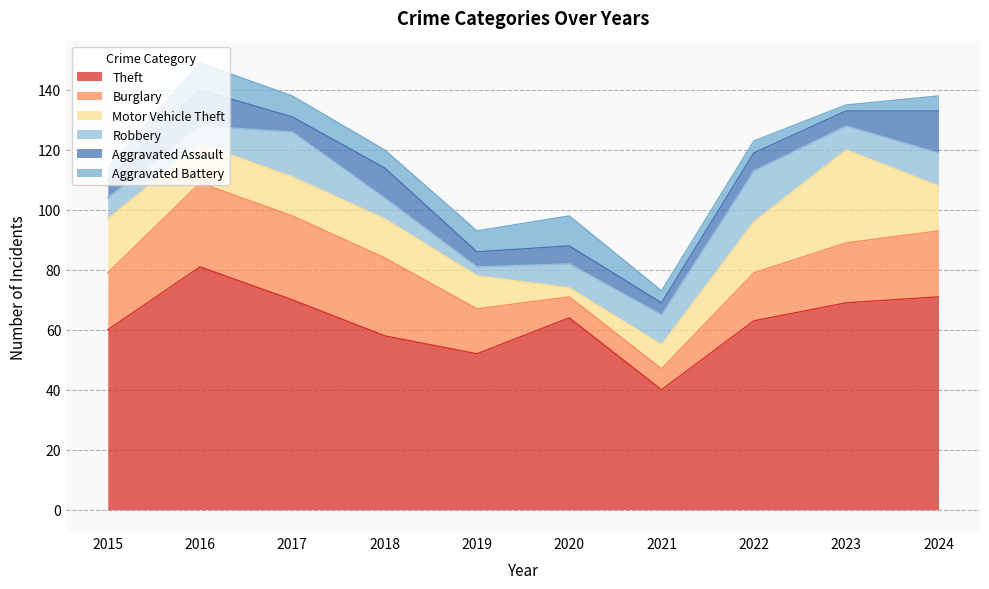

Which category has the lowest value in the Burglary series?

2020